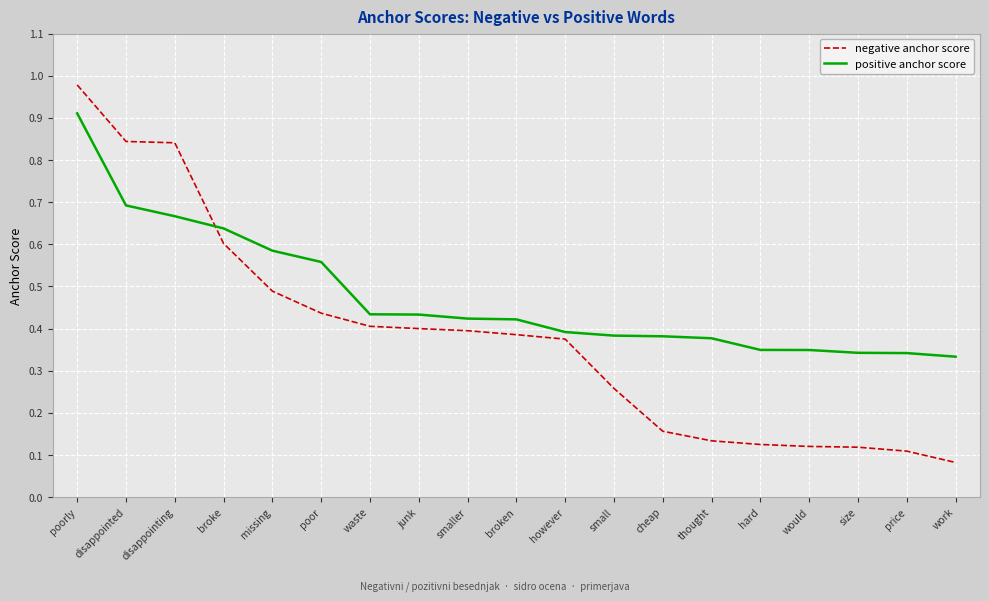

Does the chart have visible grid lines?

Yes